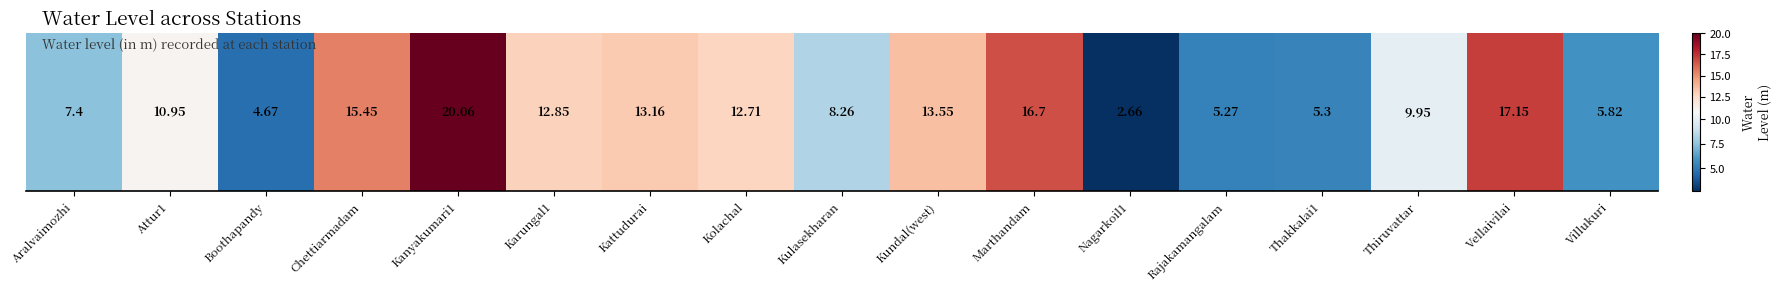

Approximately how many times larger is the value at Kolachal compared to Marthandam?

0.8